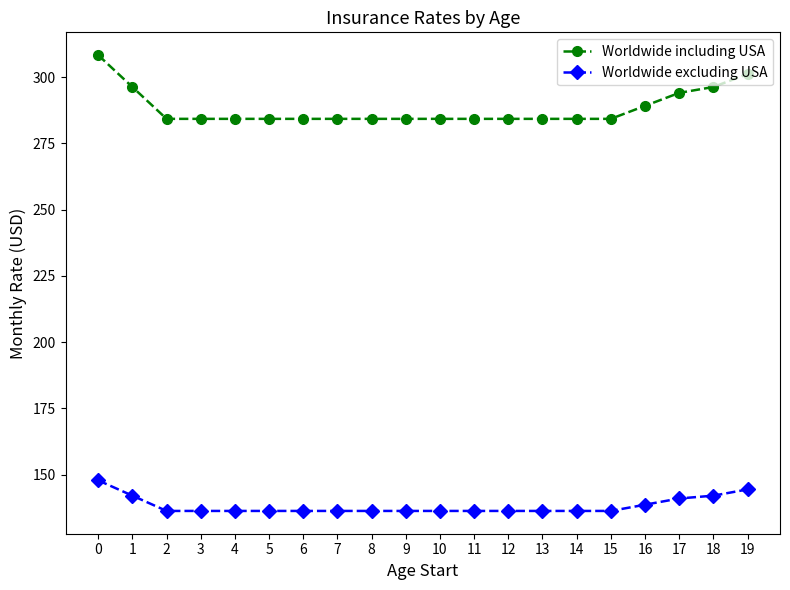

What is the maximum value for Worldwide excluding USA?

147.8